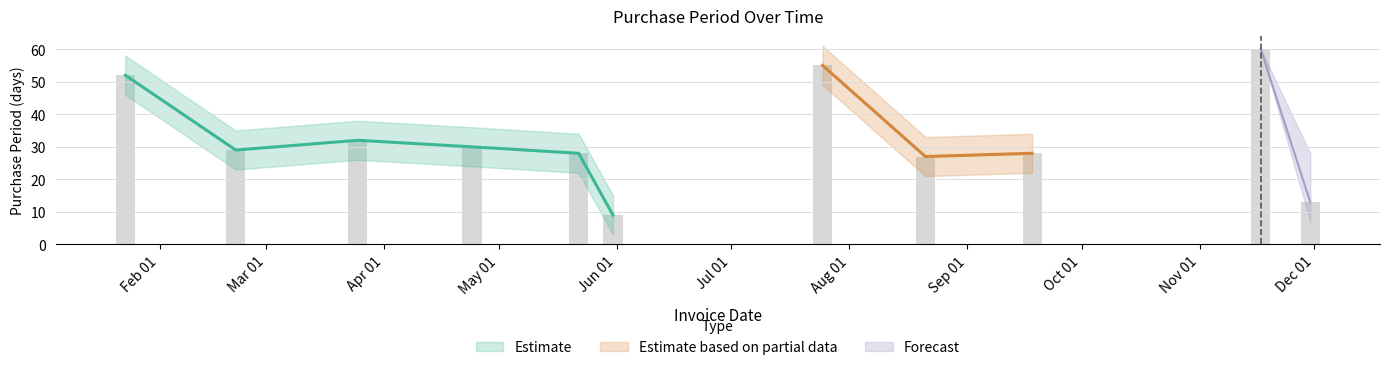

What is the approximate value at 2017-11-17?

60